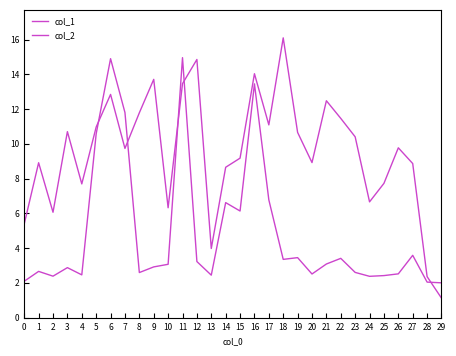

The value of col_1 at 21 is 1.3. True or false?

False